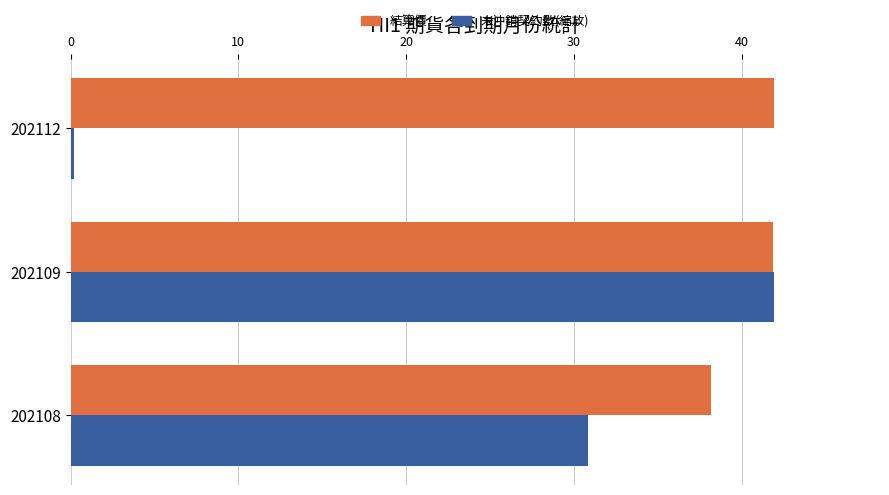

The 結算價 series shows 18.3 at 202109. True or false?

False